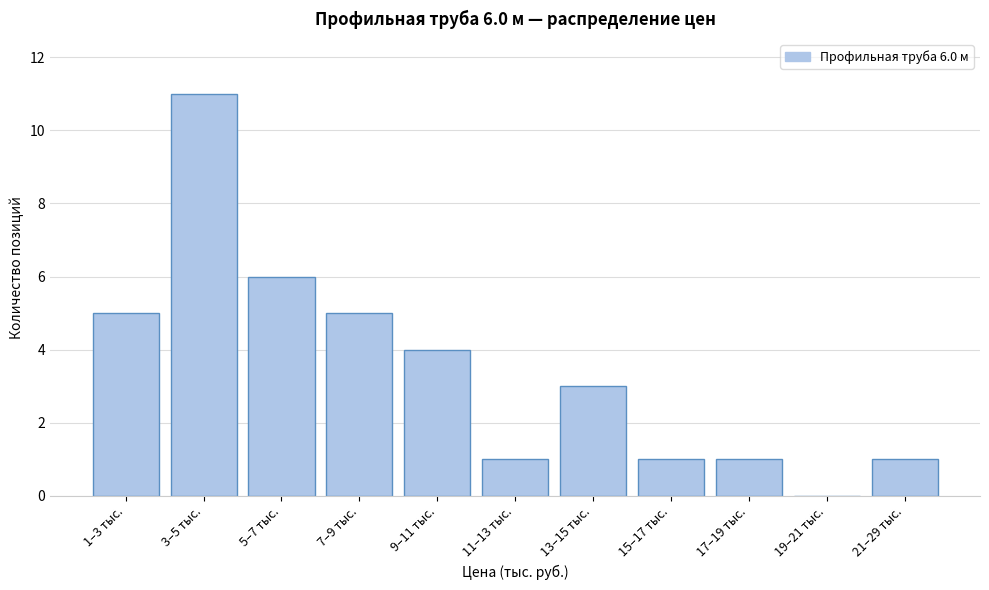

Reading left to right, list all the values displayed in this chart.

1–3 тыс.=5	3–5 тыс.=11	5–7 тыс.=6	7–9 тыс.=5	9–11 тыс.=4	11–13 тыс.=1	13–15 тыс.=3	15–17 тыс.=1	17–19 тыс.=1	19–21 тыс.=0	21–29 тыс.=1